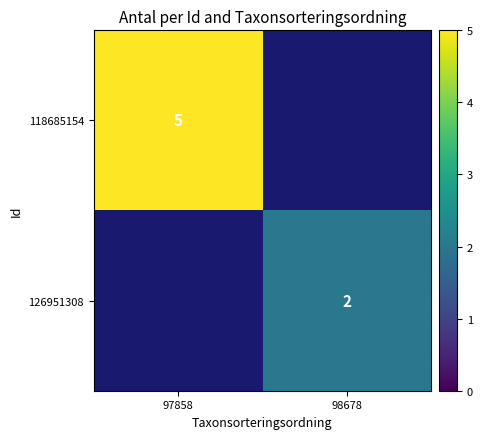

Is the value of 126951308 at 98678 greater than the value of 118685154 at 97858?

No